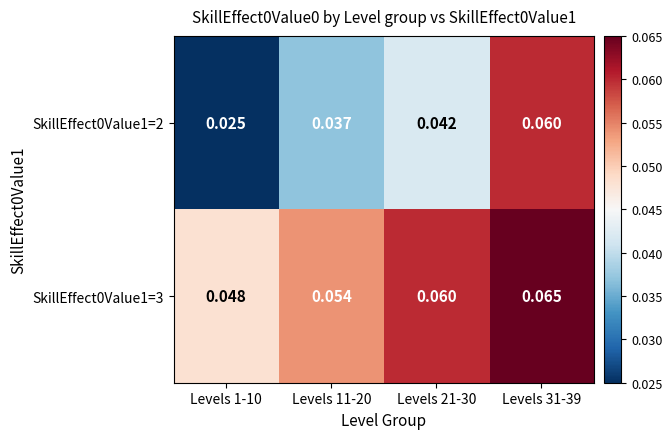

Is the value of SkillEffect0Value1=3 at Levels 1-10 greater than the value of SkillEffect0Value1=2 at Levels 1-10?

Yes